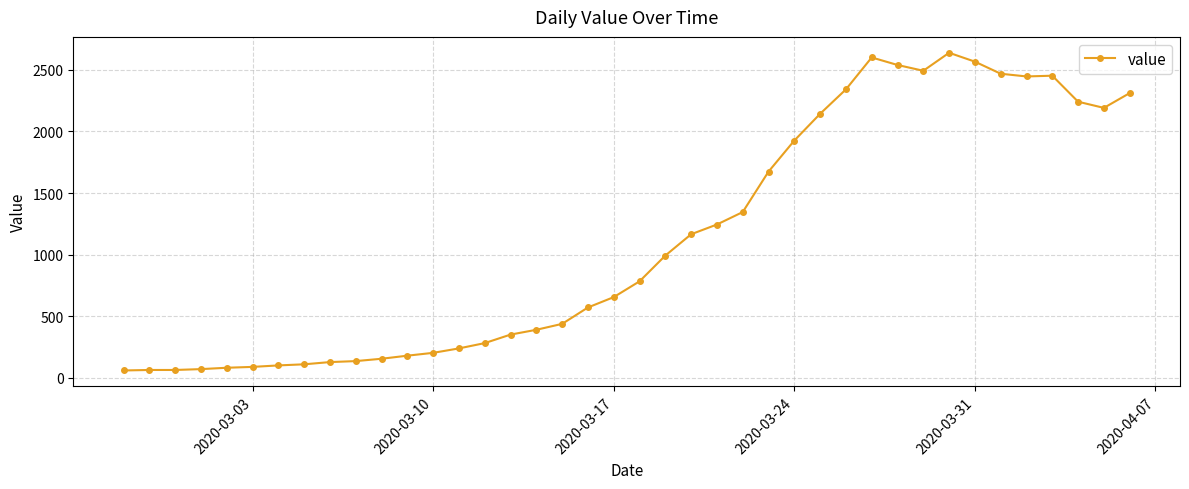

True or false: the data has more than 2 interior local peaks.

True